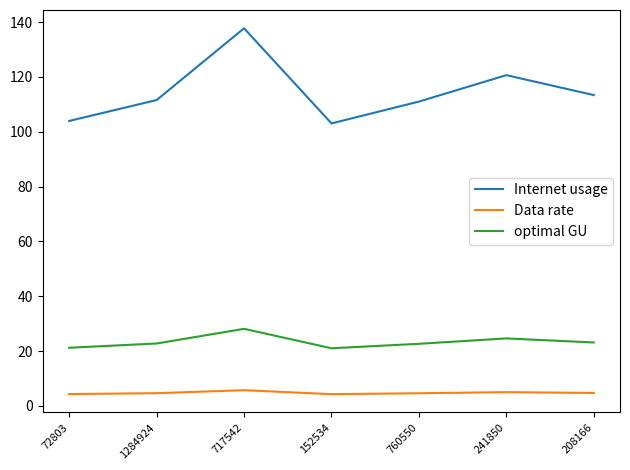

What is the sum of the Internet usage values at 152534 and 760550?

214.1